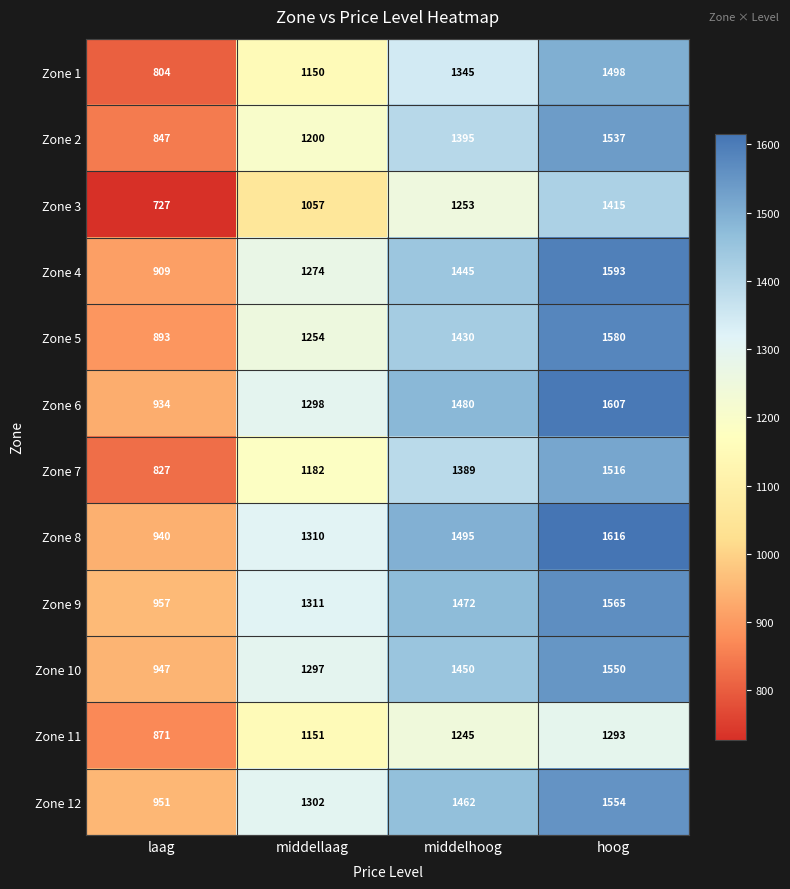

Which series changed the most between middellaag and hoog?

Zone 3